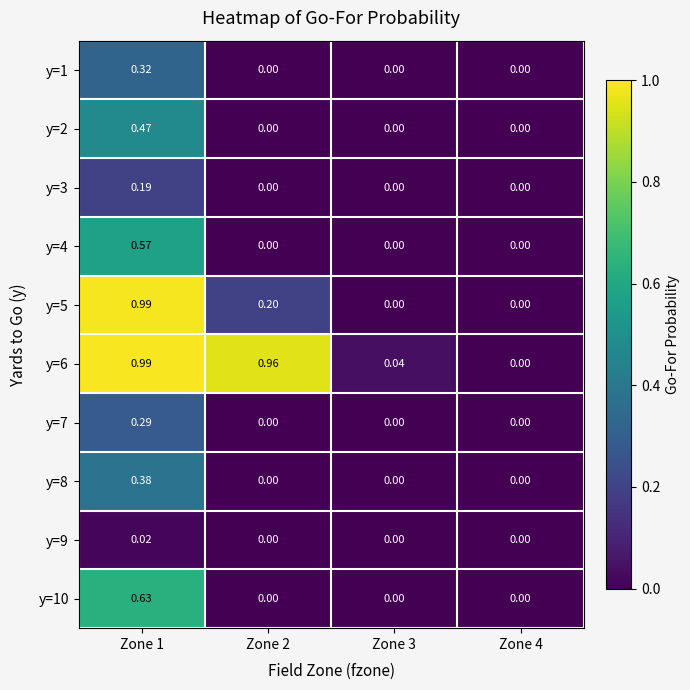

Is the value of y=7 at Zone 1 greater than the value of y=3 at Zone 2?

Yes